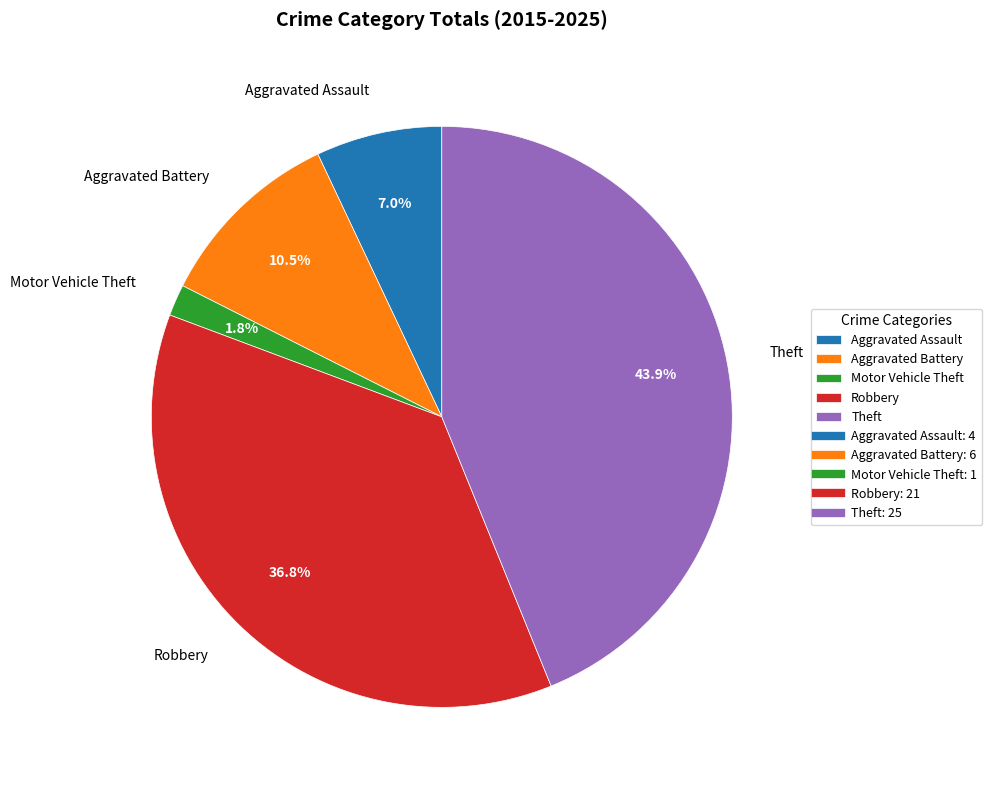

How many segments does this pie chart have?

5